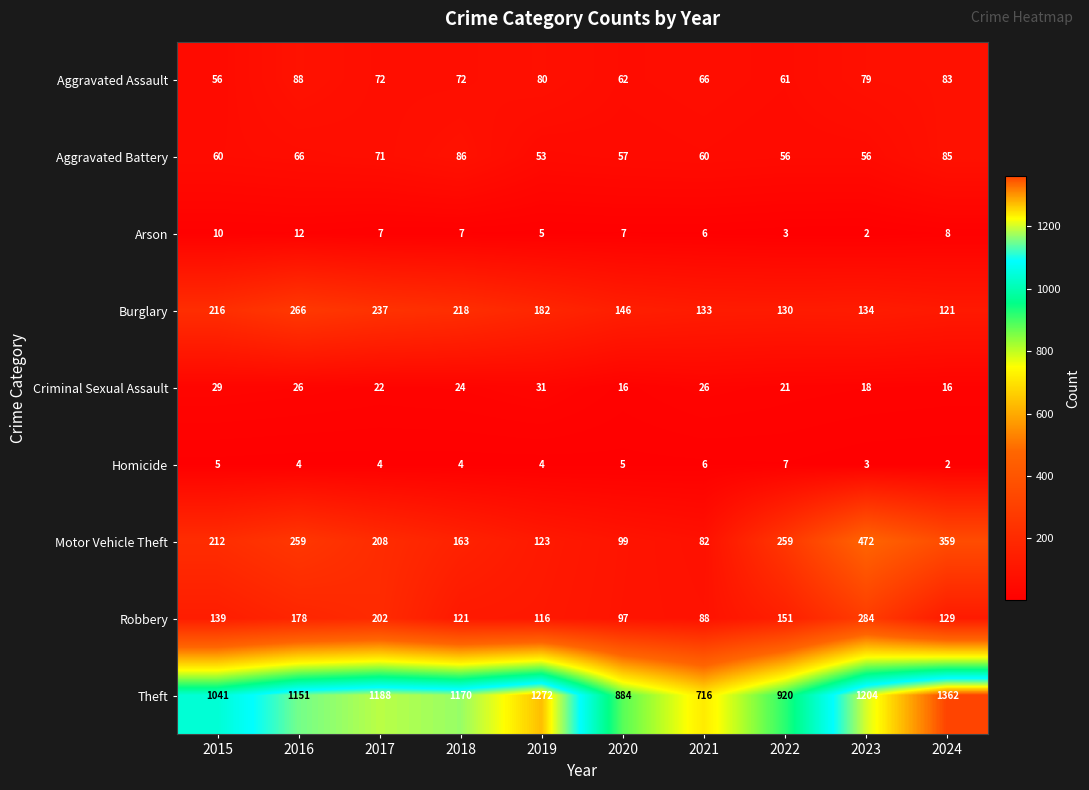

True or false: Burglary has a value of 146 at 2020.

True